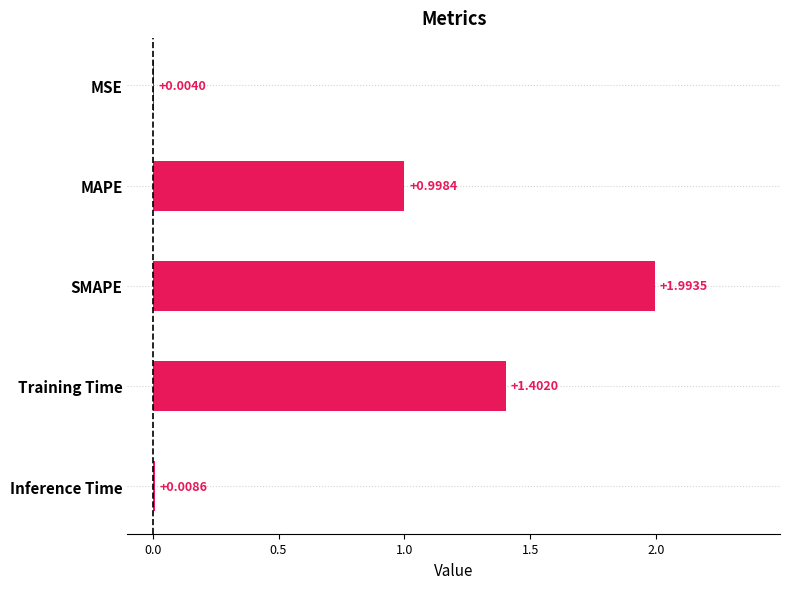

Where is the data nearest to the value 0?

MSE